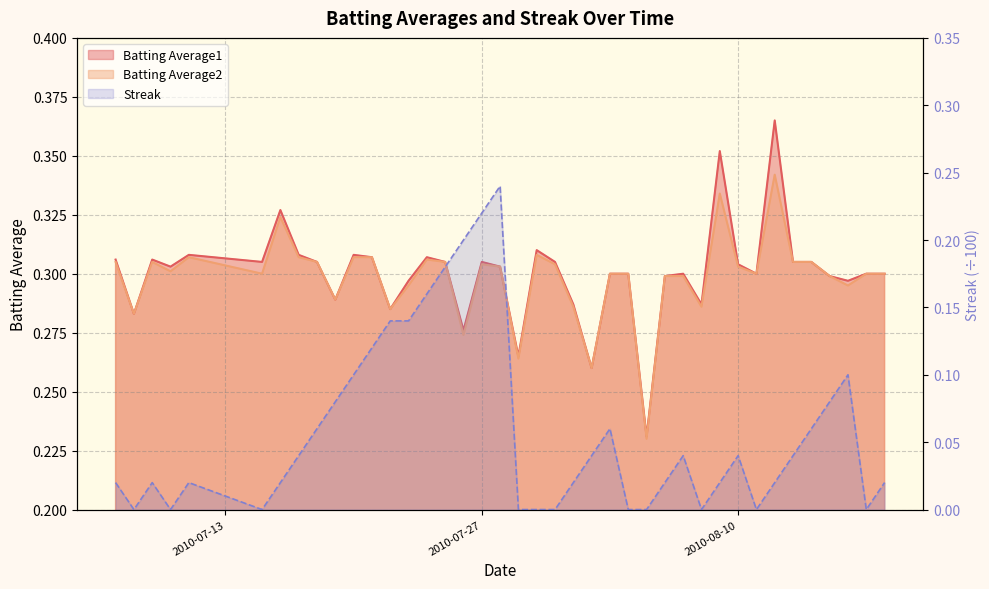

Between 2010-07-29 and 2010-08-06, which series saw the biggest shift?

Batting Average2